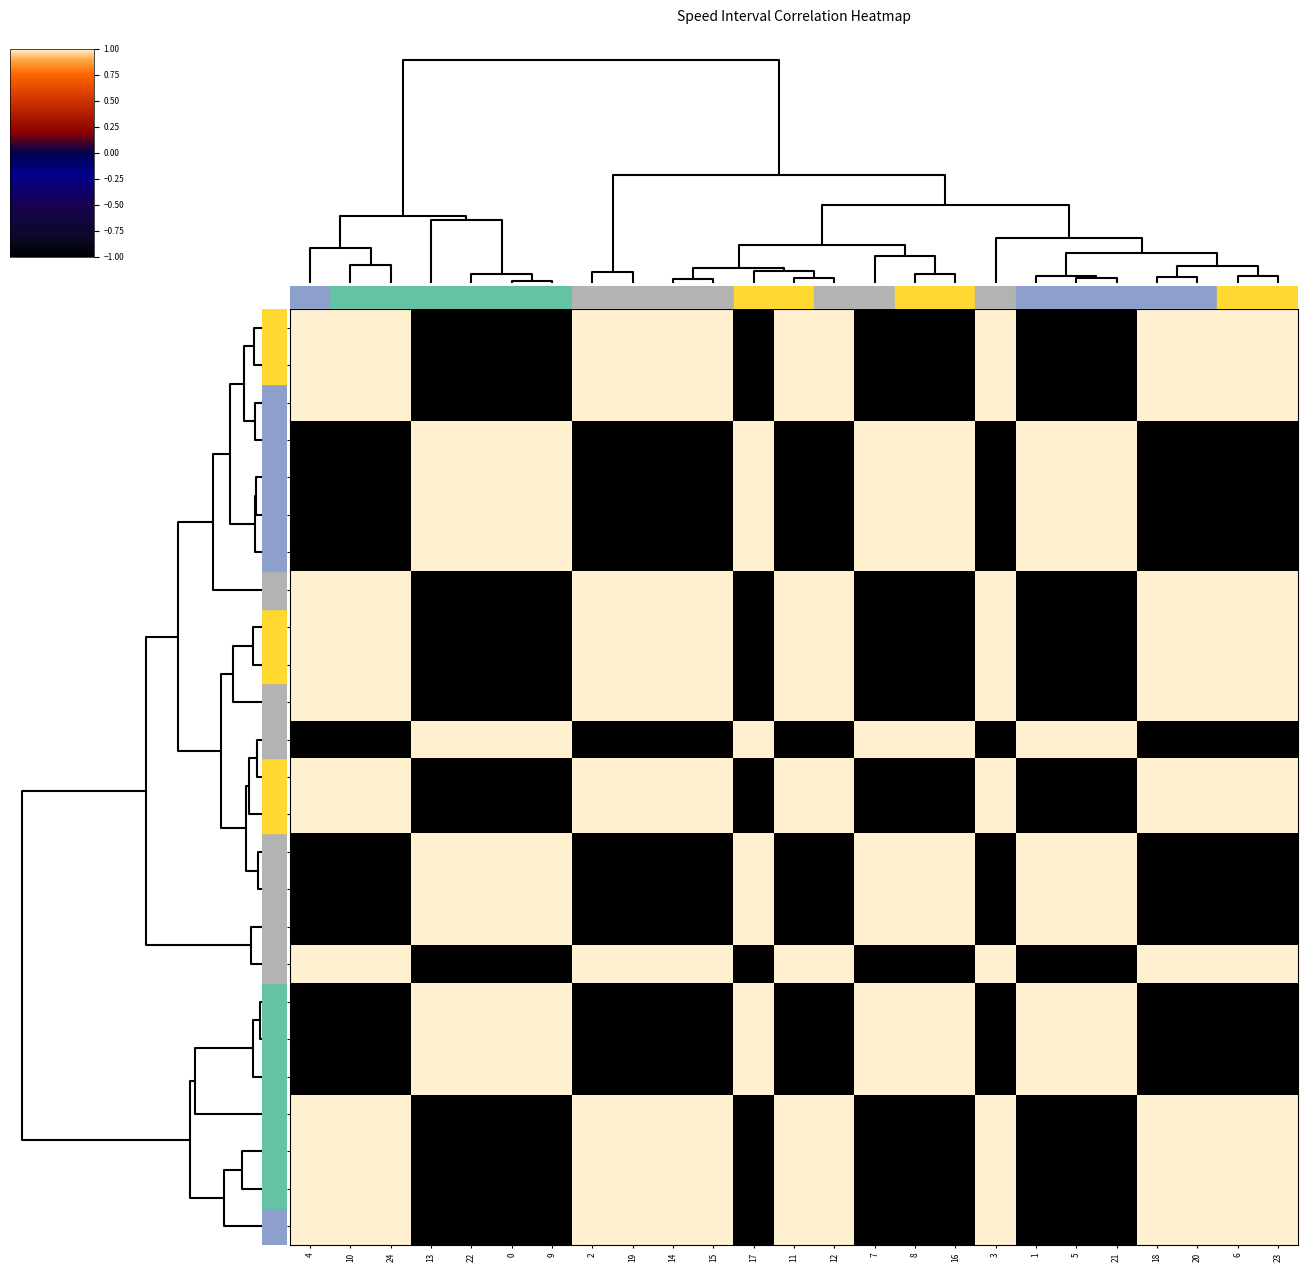

What is the maximum value shown in the chart?

1.0